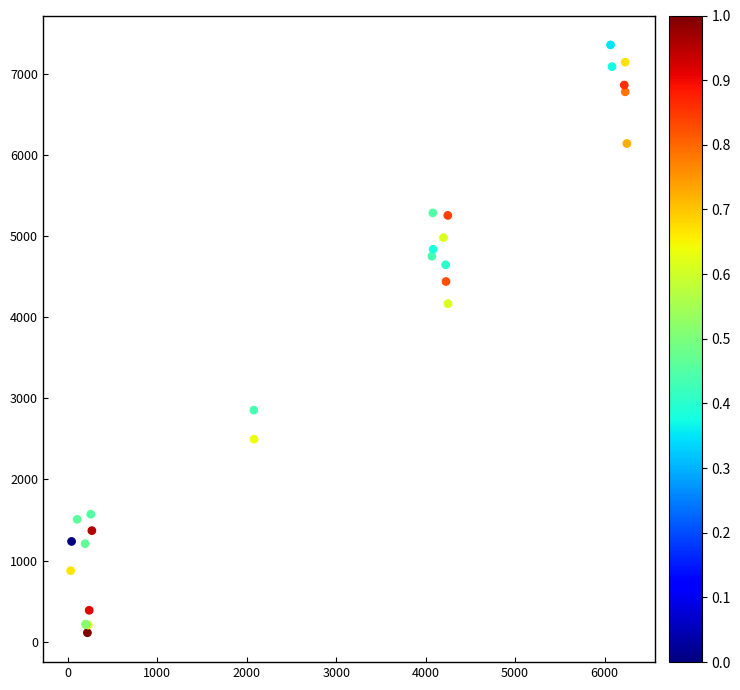

What Y value in the scatter plot is closest to 3732?

4165.9